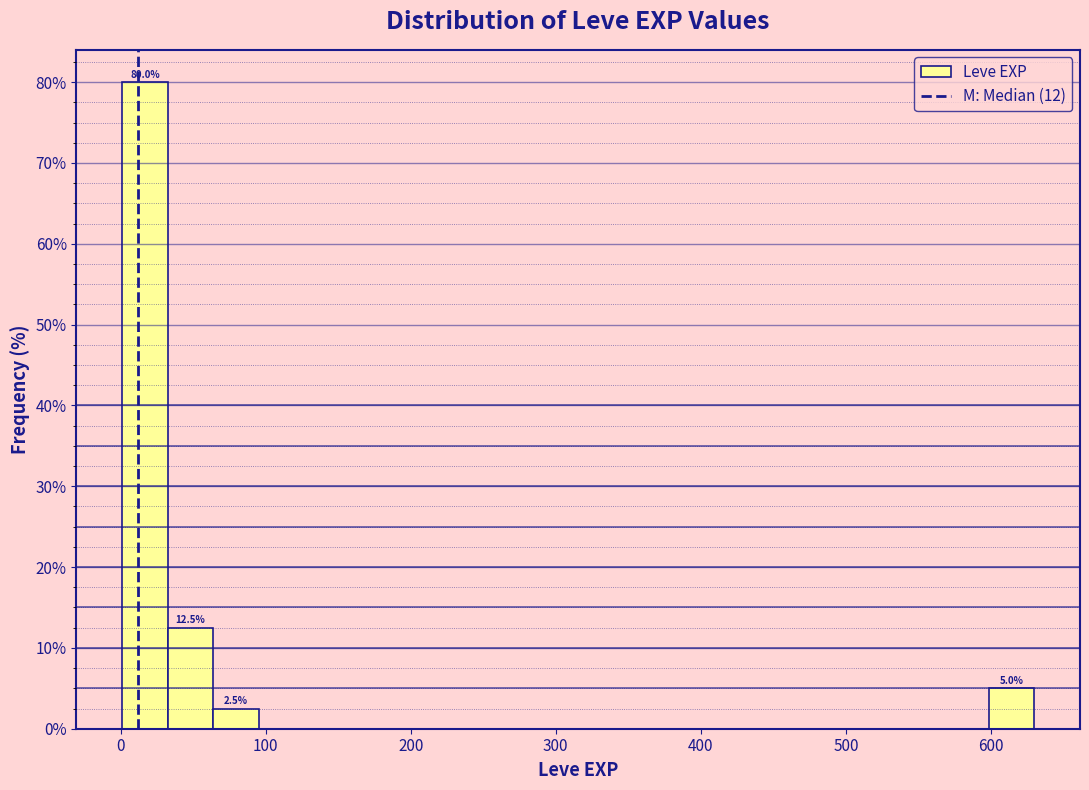

Read against the x-axis, roughly where is the centre of the tallest bar?

20